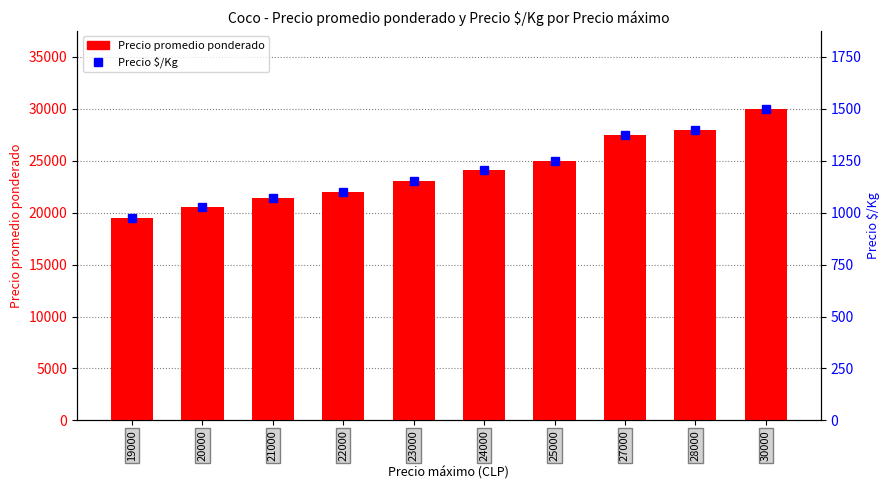

True or false: Precio $/Kg has a value of 499 at 23000.

False